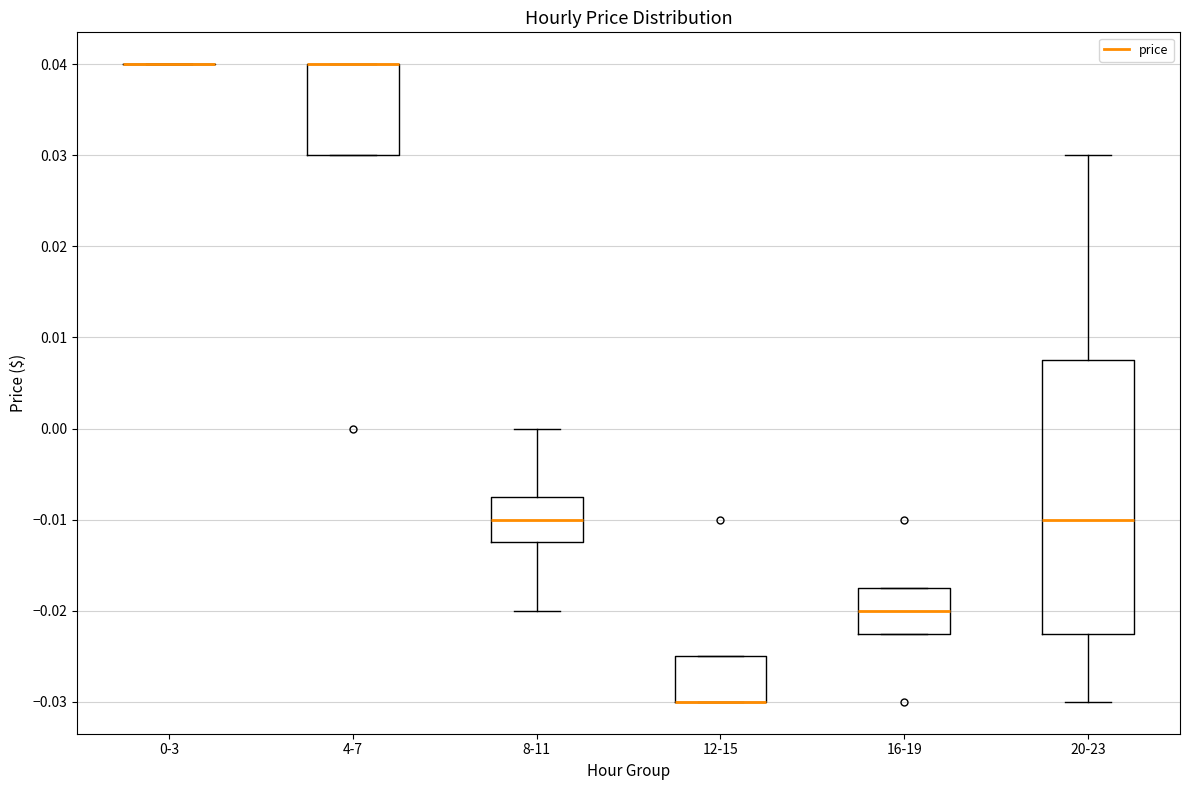

Reading left to right, read every box against the y-axis: the position of its median line, the range the box covers, and the ends of its whiskers. The values are not printed on the chart, so give them approximately, as read against the axis.

0-3: box collapsed to a line at 0.040, whiskers 0.040 to 0.040
4-7: median 0.040 (drawn on the box's upper edge), box 0.030 to 0.040, whiskers 0.030 to 0.040
8-11: median -0.010, box -0.012 to -0.007, whiskers -0.020 to 0.000
12-15: median -0.030 (drawn on the box's lower edge), box -0.030 to -0.025, whiskers -0.030 to -0.025
16-19: median -0.020, box -0.022 to -0.017, whiskers -0.022 to -0.017
20-23: median -0.010, box -0.022 to 0.008, whiskers -0.030 to 0.030